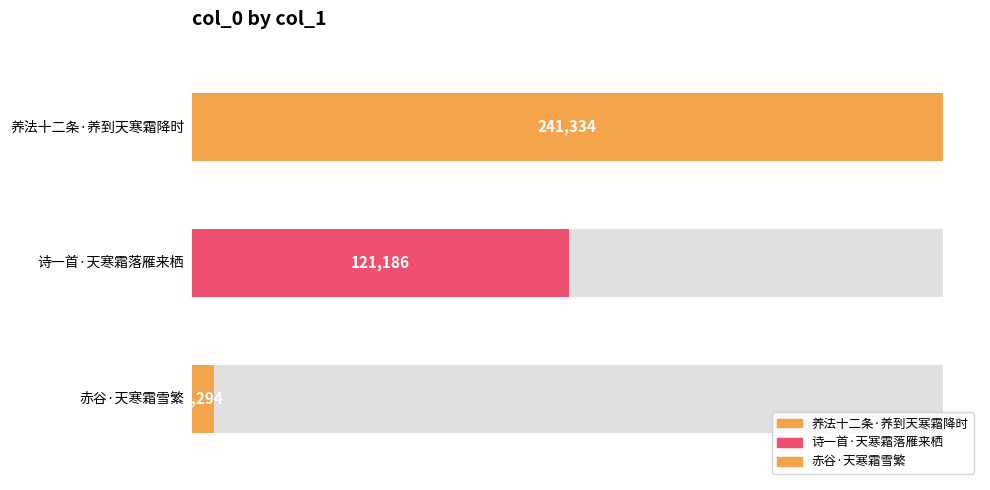

Rank the categories by value from lowest to highest.

赤谷·天寒霜雪繁, 诗一首·天寒霜落雁来栖, 养法十二条·养到天寒霜降时